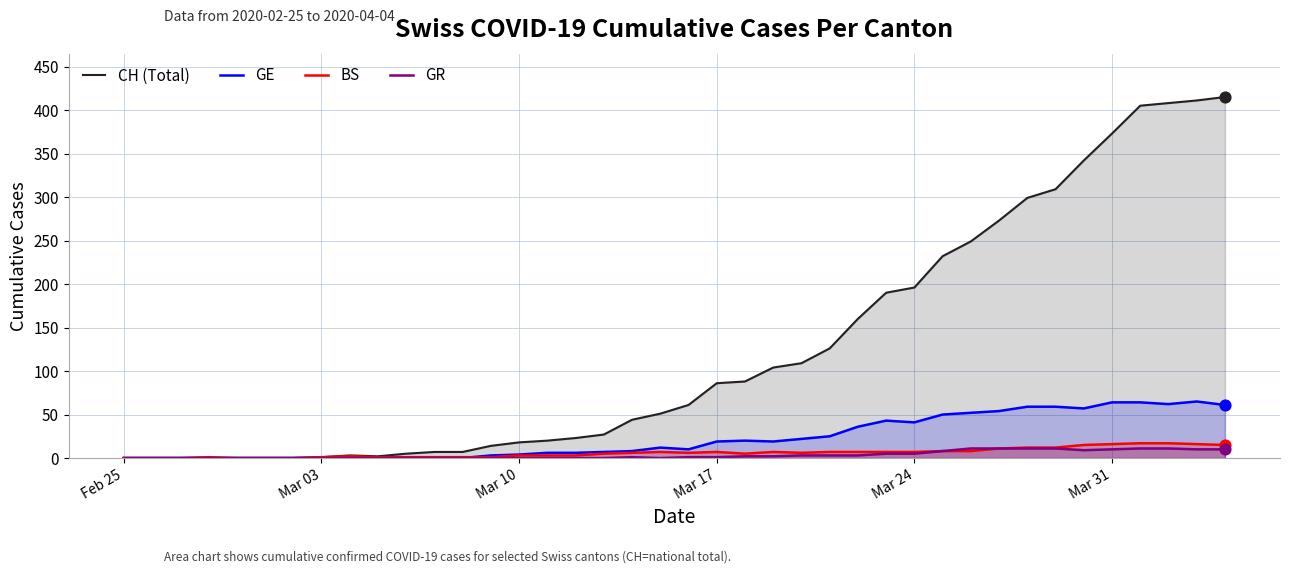

Which series reaches the minimum Y coordinate?

CH (Total)